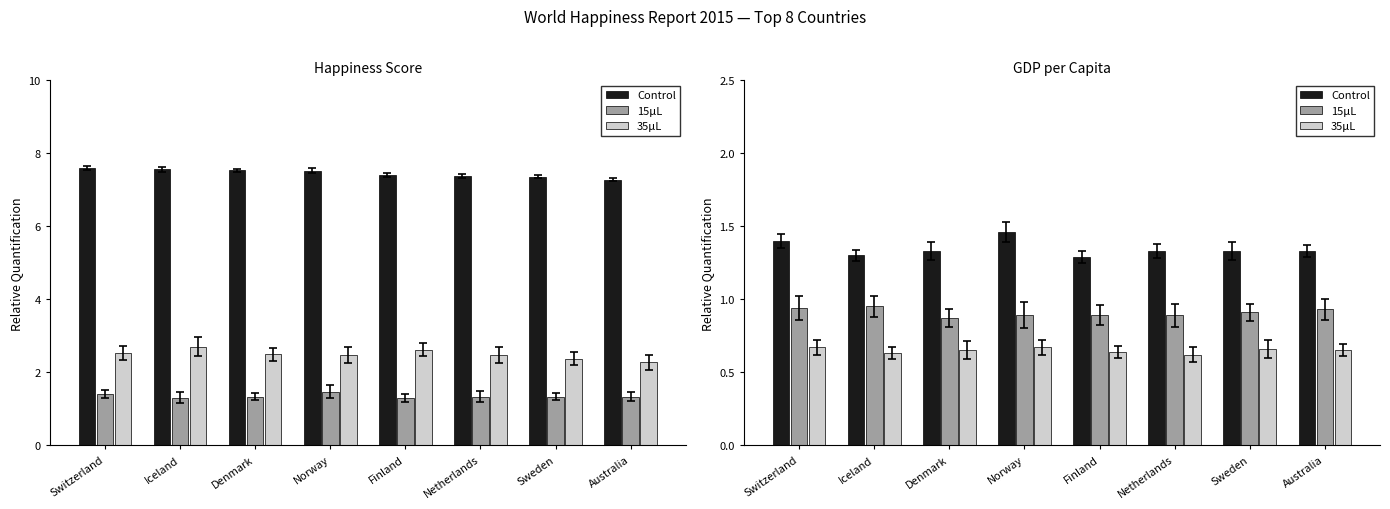

True or false: 15μL has a value of 1.6 at Finland.

False